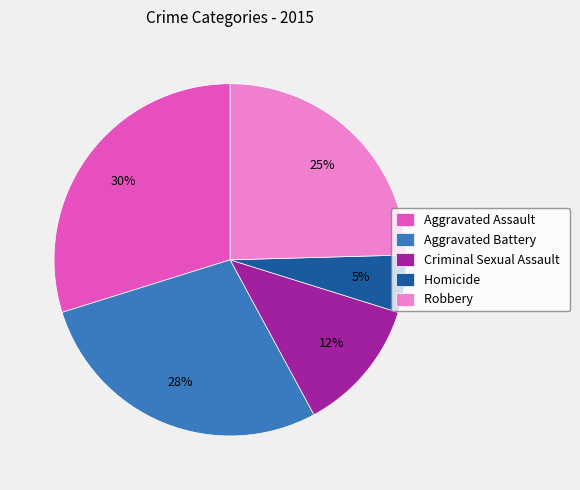

Does any single category account for the majority?

No